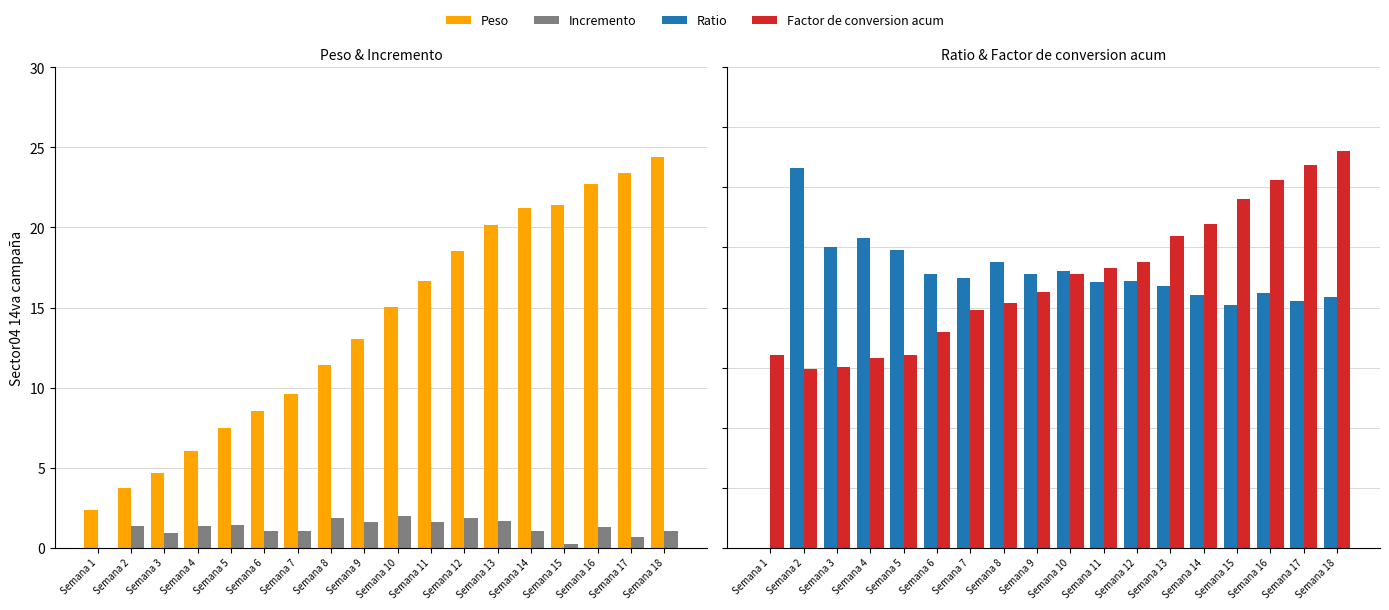

Reading left to right, transcribe all the data shown in this chart.

Peso: 2.4	3.7	4.7	6.1	7.5	8.5	9.6	11.4	13.1	15.1	16.6	18.5	20.2	21.2	21.4	22.7	23.4	24.4
Incremento: 0.0	1.4	0.9	1.4	1.4	1.1	1.1	1.8	1.6	2.0	1.6	1.9	1.7	1.1	0.2	1.3	0.7	1.0
Ratio: 0.0	1.6	1.3	1.3	1.2	1.1	1.1	1.2	1.1	1.2	1.1	1.1	1.1	1.1	1.0	1.1	1.0	1.0
Factor de conversion acum: 0.8	0.7	0.8	0.8	0.8	0.9	1.0	1.0	1.1	1.1	1.2	1.2	1.3	1.3	1.4	1.5	1.6	1.7